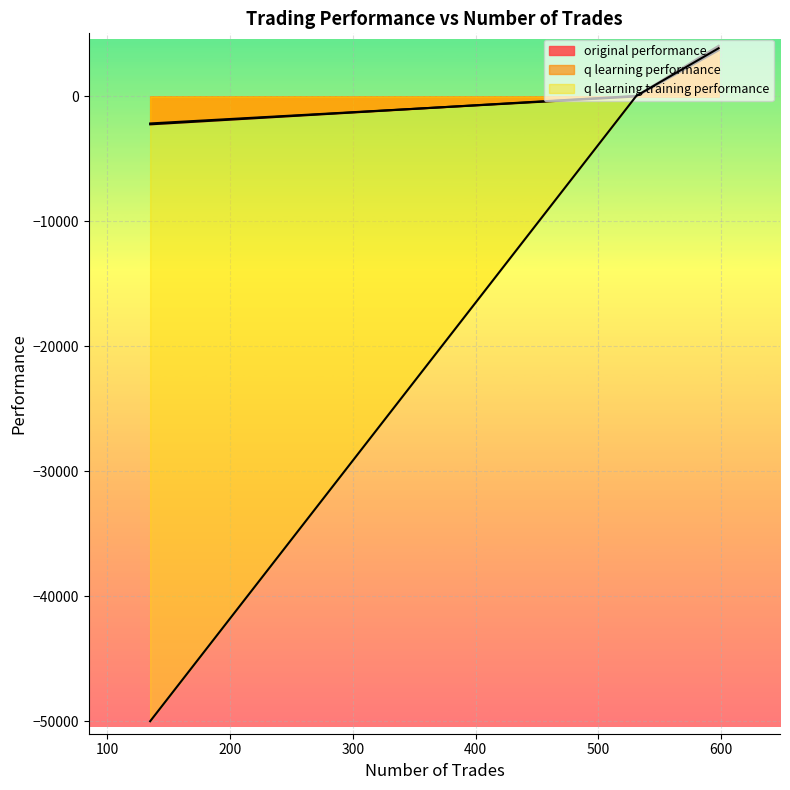

Which series has the widest spread of values?

q learning training performance